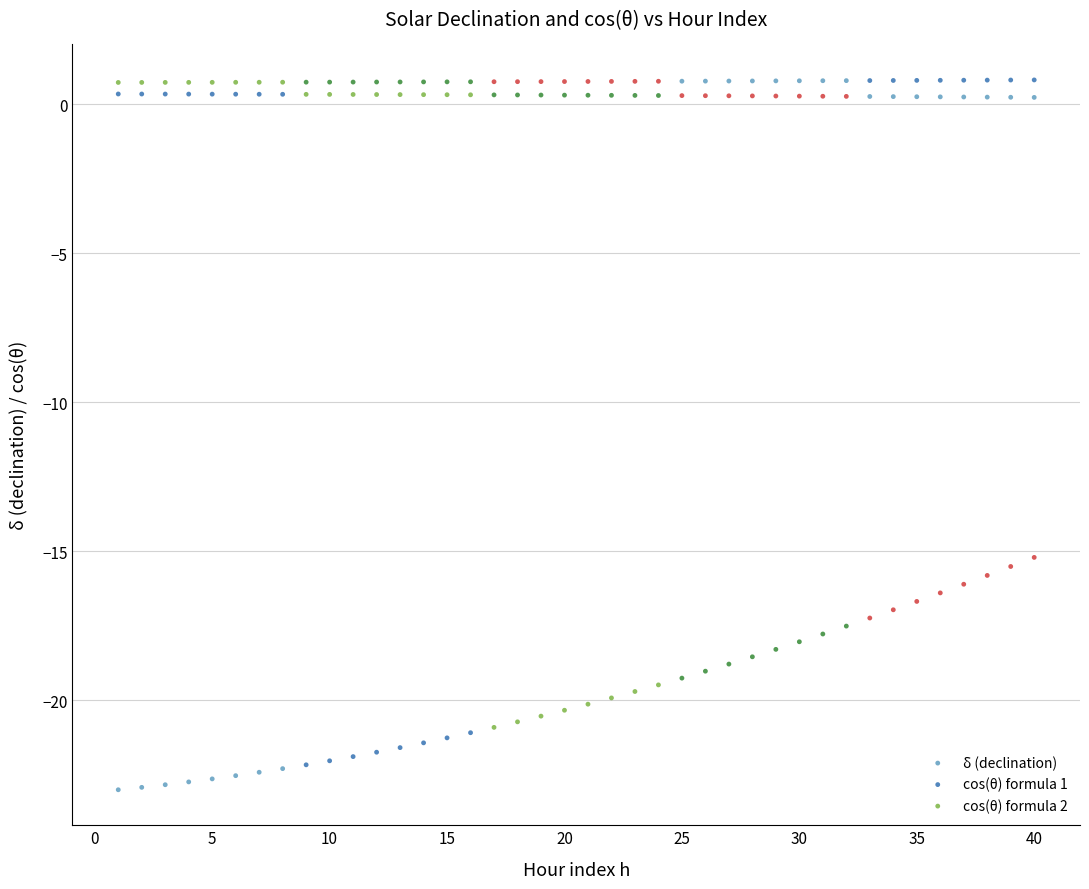

Across all data points, what is the range of X values (max minus min)?

39.0